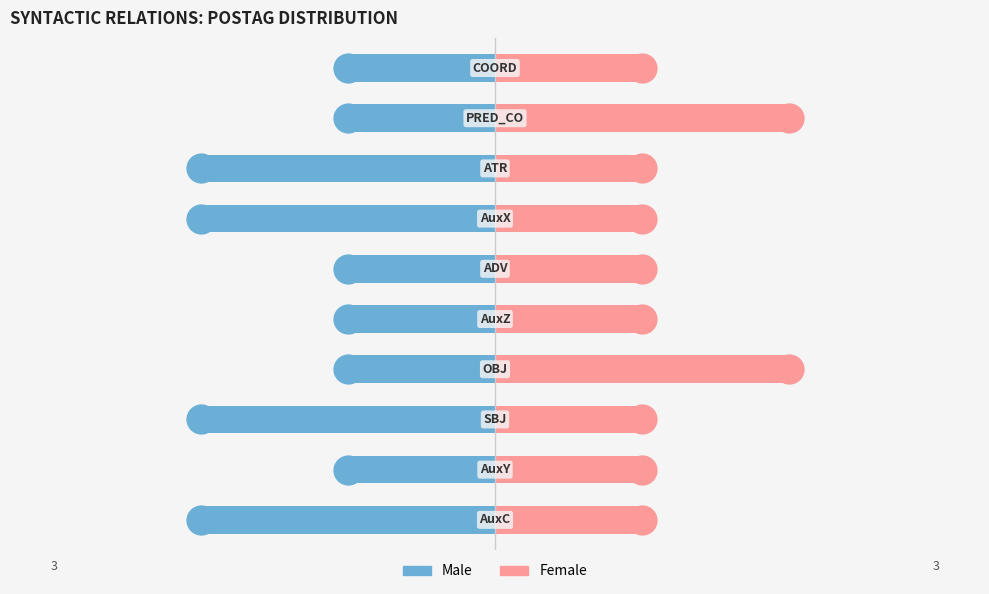

Is it true that Male equals -1 at 3?

False